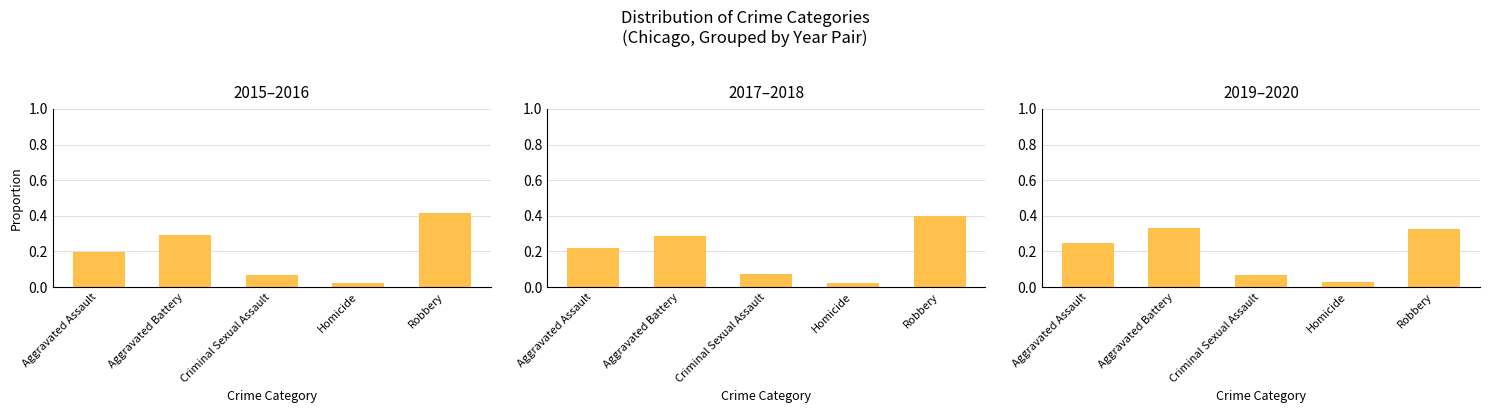

At which label does 2019–2020 reach its minimum?

Homicide